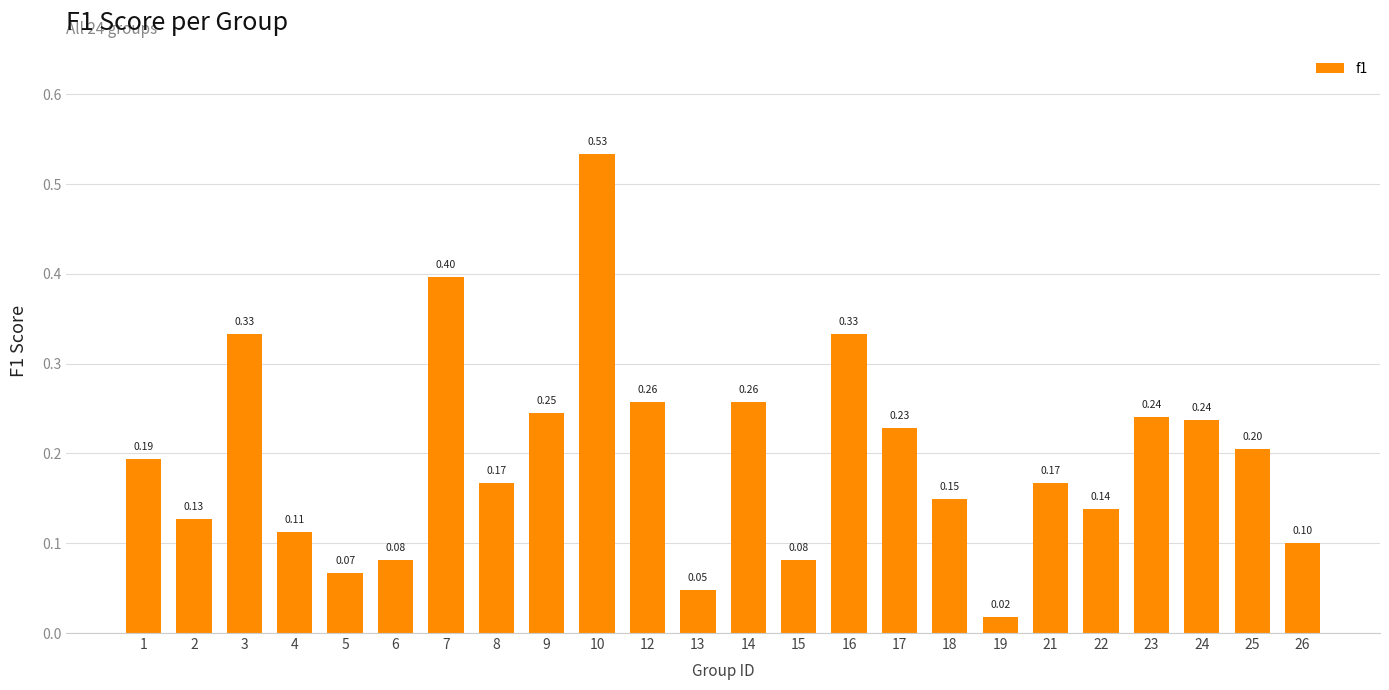

Does the chart contain any negative values?

No